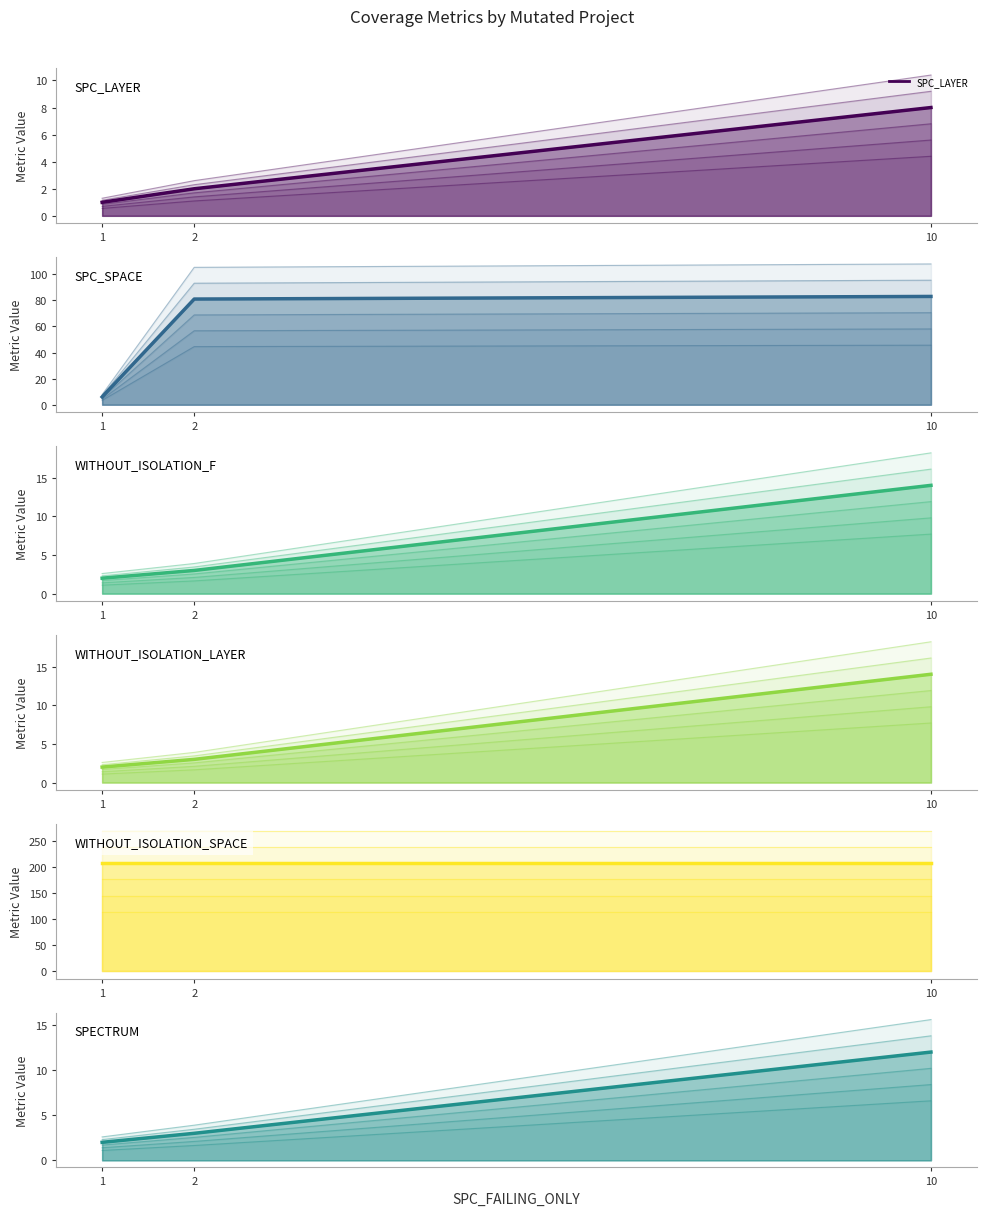

At which label is SPC_LAYER (line) closest to 4?

2